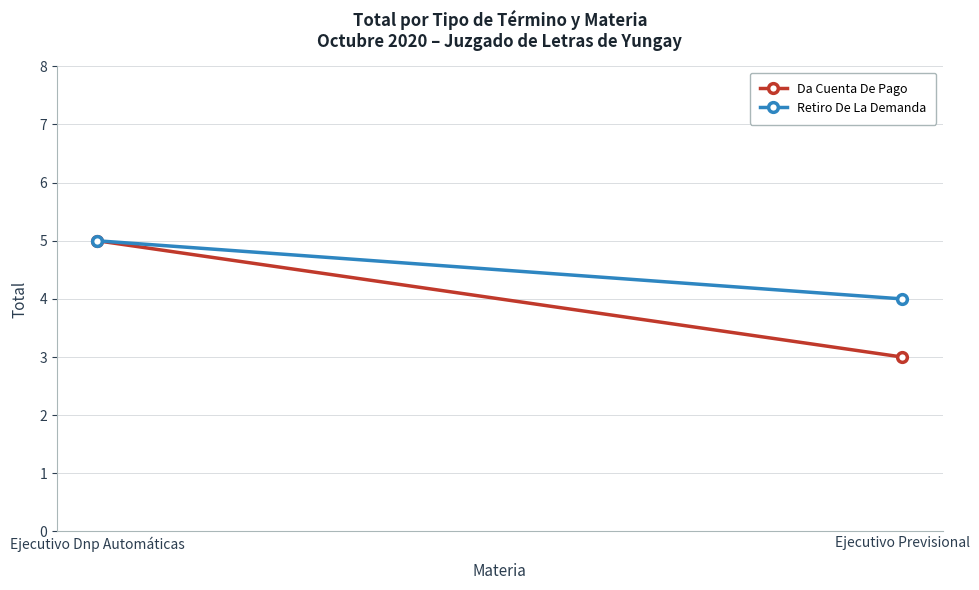

What is the difference between the Da Cuenta De Pago values at Ejecutivo Dnp Automáticas and Ejecutivo Previsional?

2